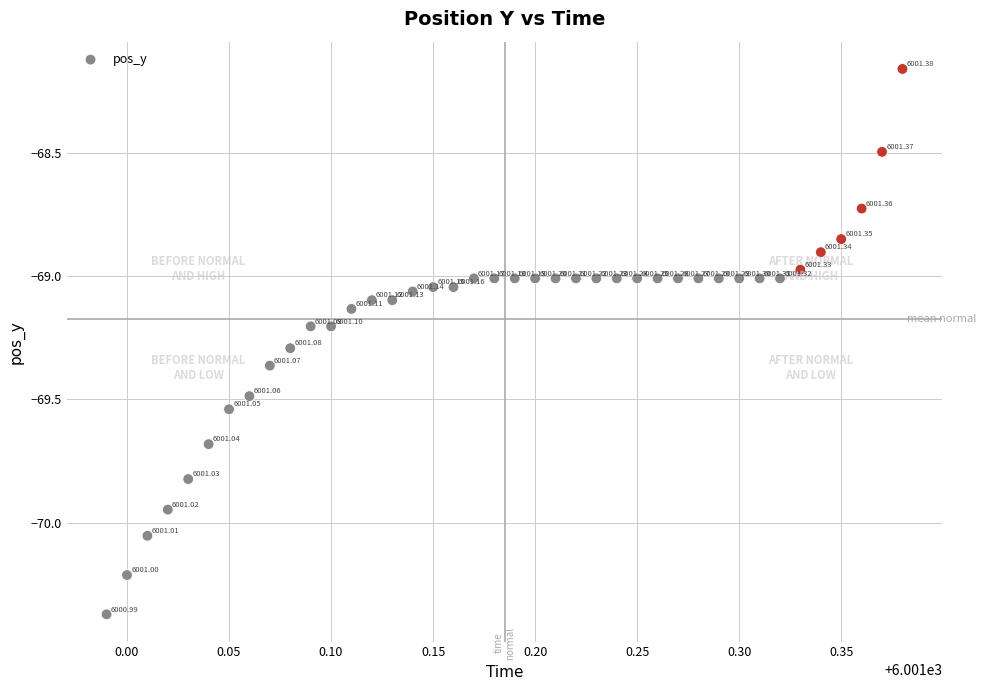

What is the range of Y values (max minus min)?

2.2